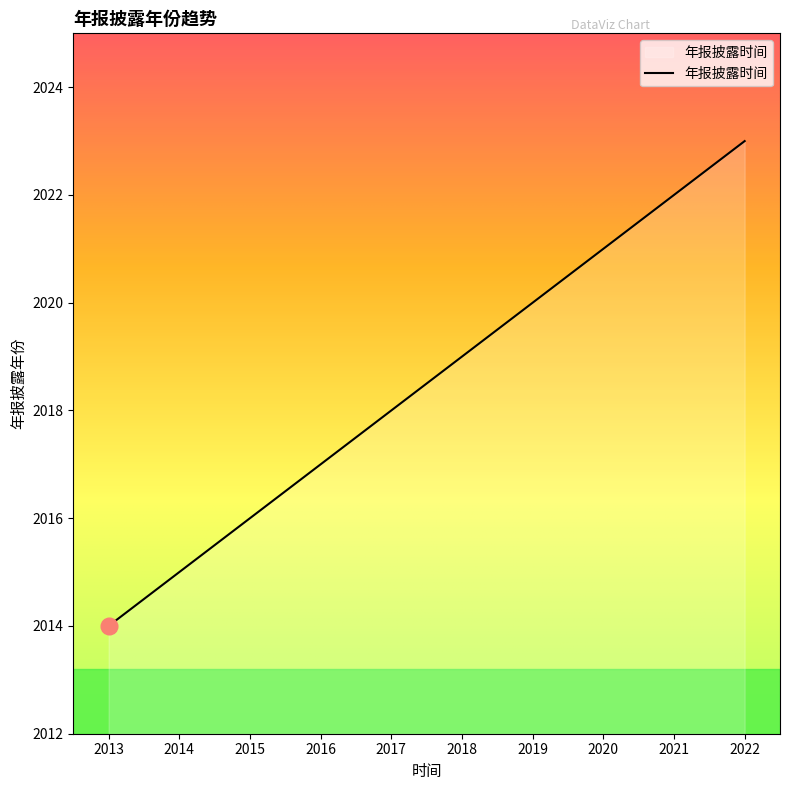

What is the sum of all values?

20185